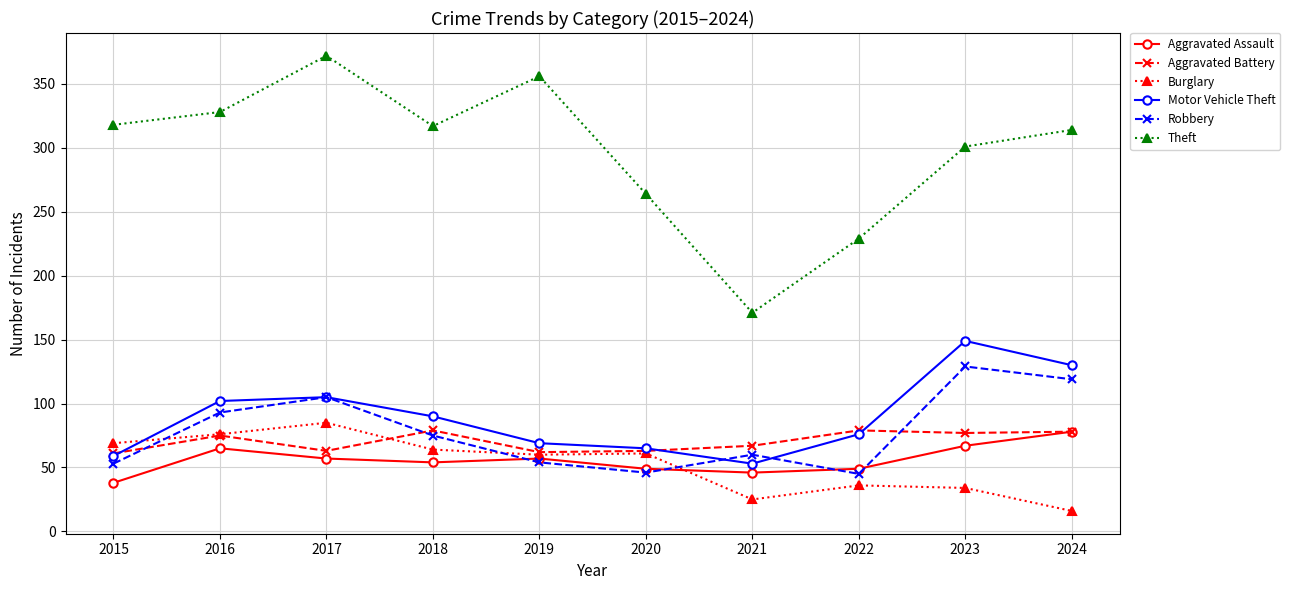

Does the chart have visible grid lines?

Yes